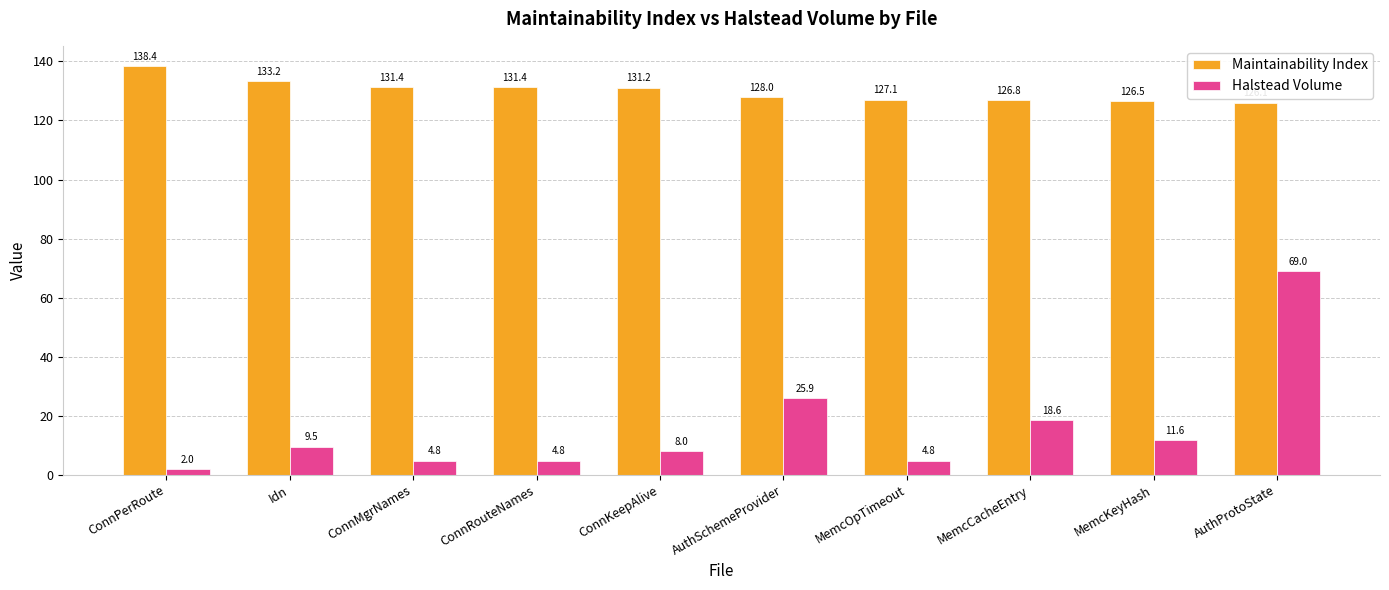

What is the value of the Maintainability Index bar at the 7th from the left?

127.1